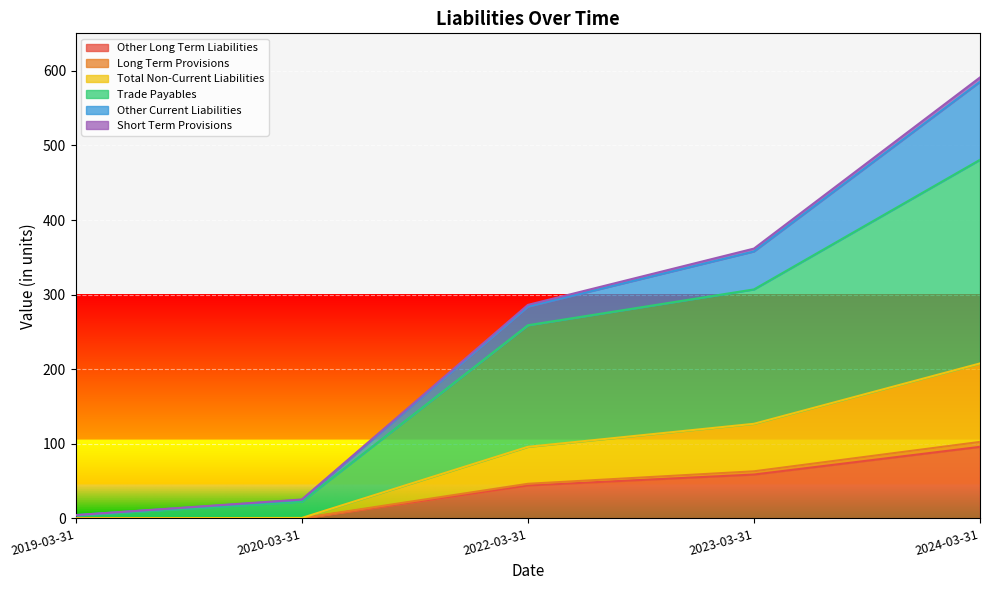

Is it true that Other Long Term Liabilities equals 95.9 at 2024-03-31?

True